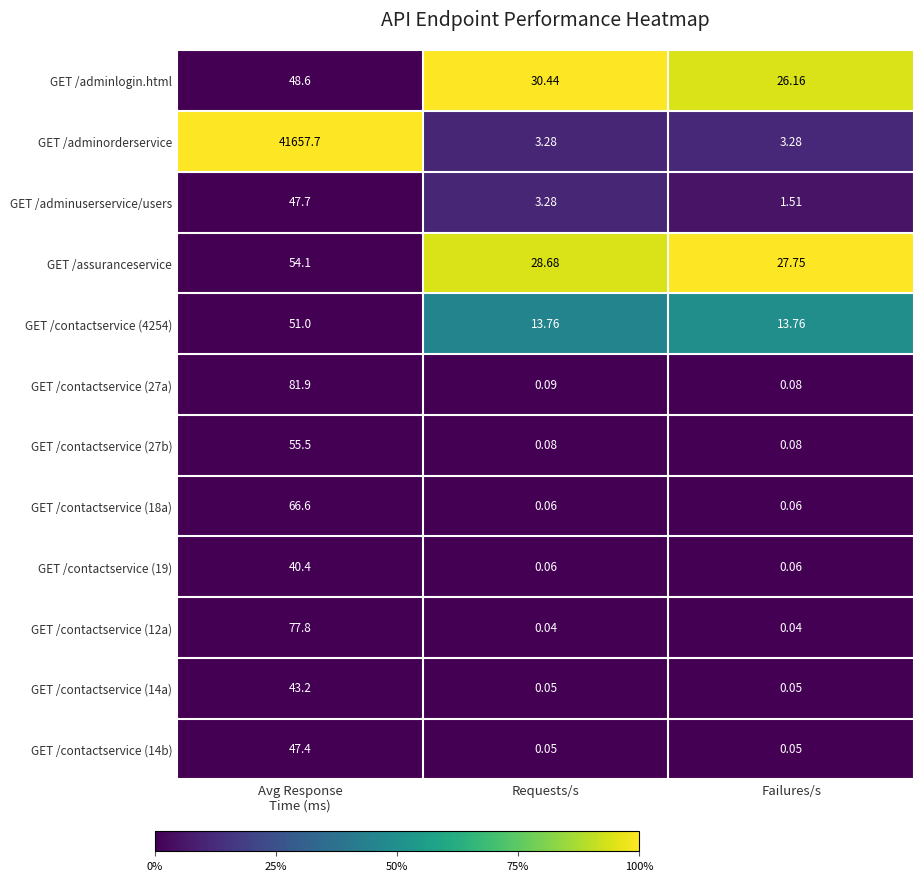

How many data points does each series have?

3